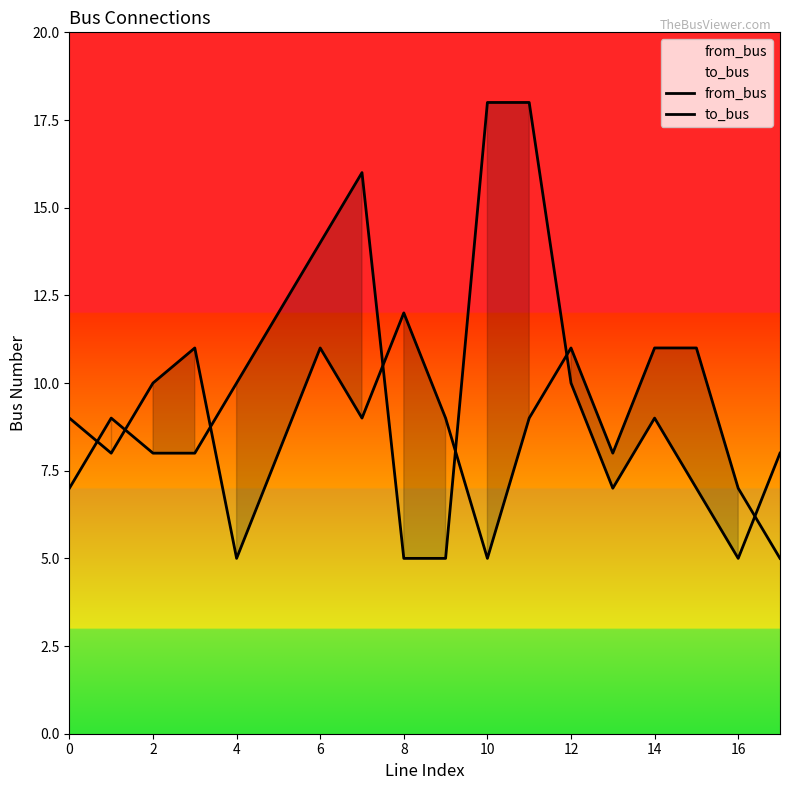

True or false: from_bus and to_bus cross at least once.

True